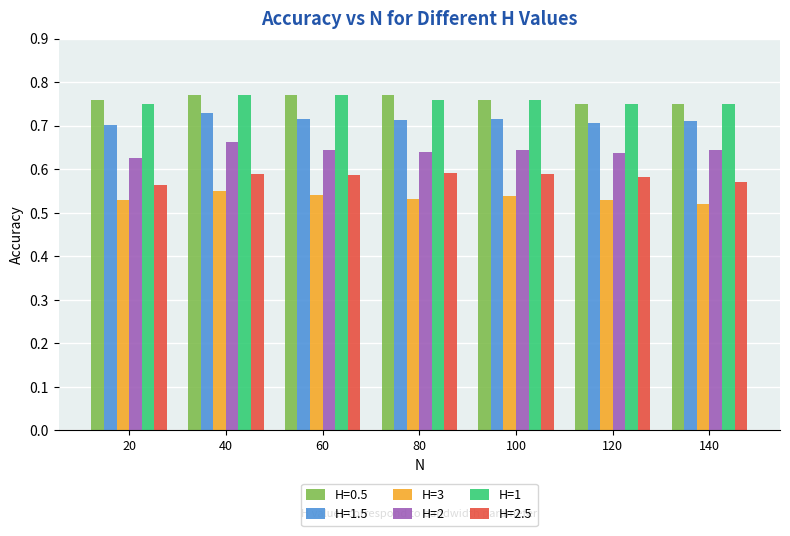

At how many categories does at least one series exceed 0?

7